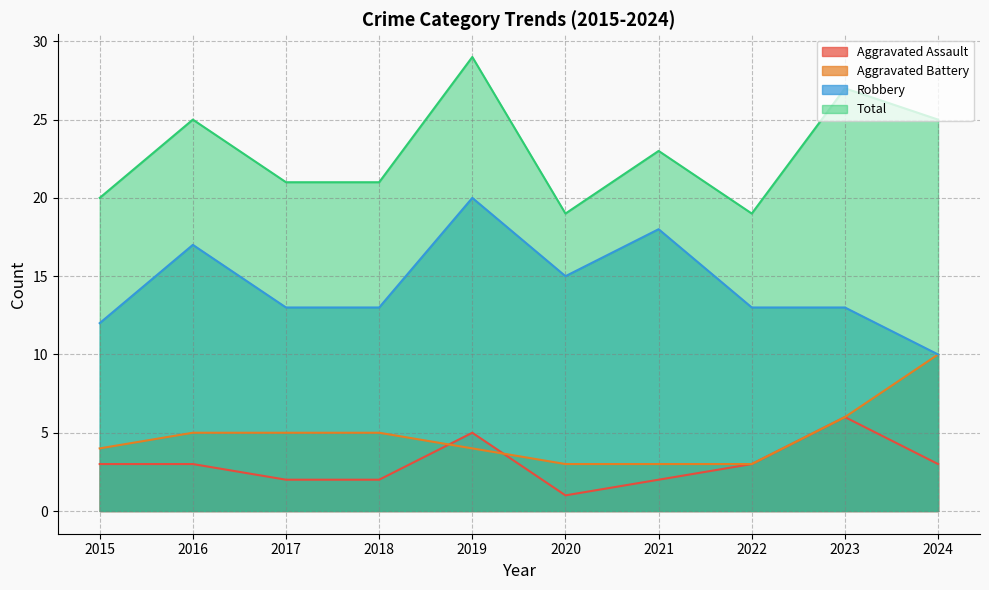

Which series changed the most between 2015 and 2023?

Total